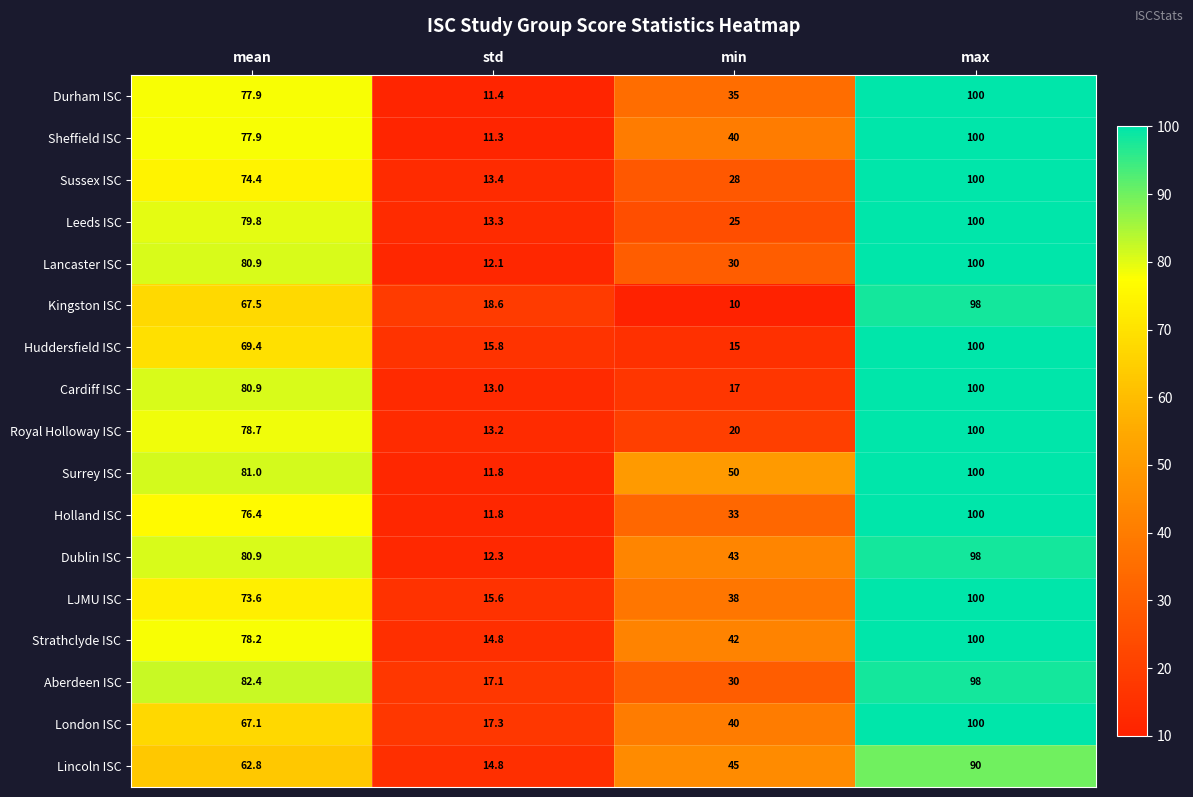

What is the minimum value shown in the chart?

10.0